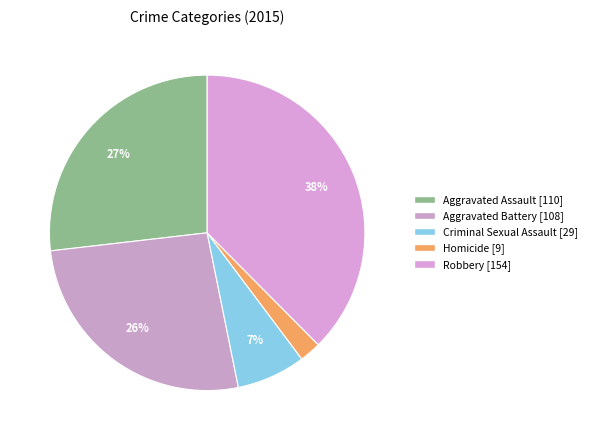

Is it true that Aggravated Assault is 27% of the pie?

True